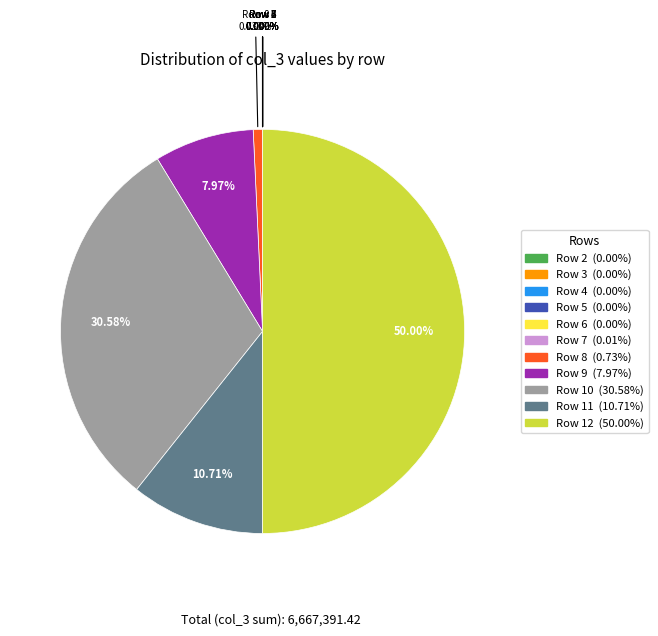

Which slice is the largest?

12